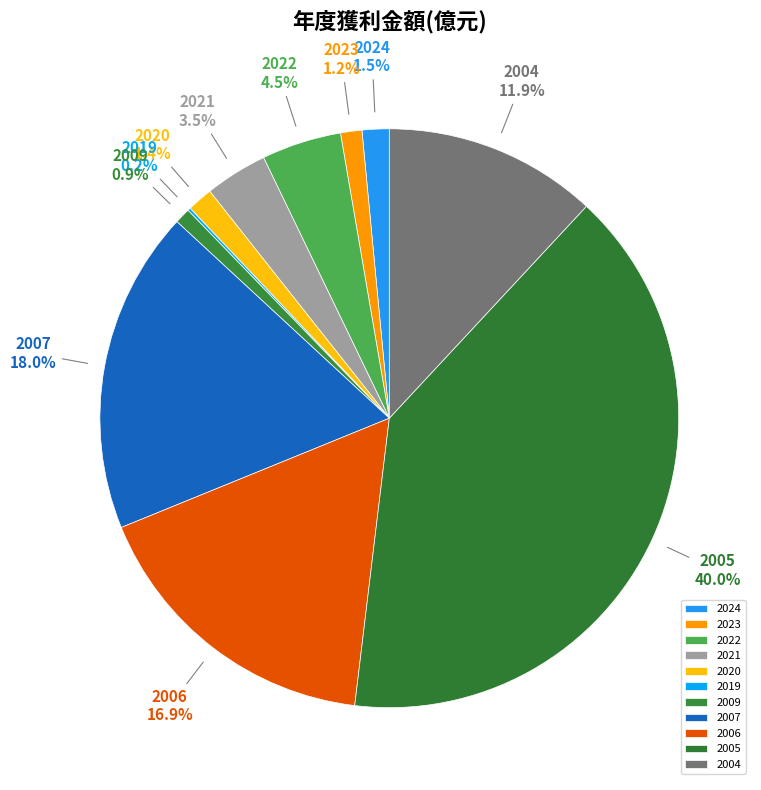

To the nearest percent, what is the average slice percentage?

9%